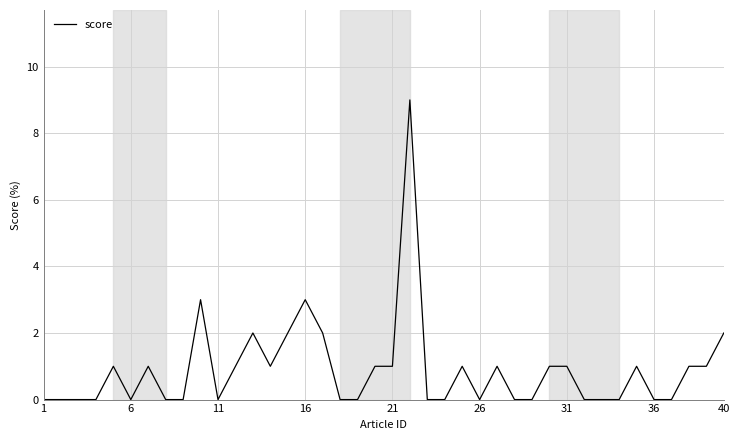

What is the greatest value displayed?

9